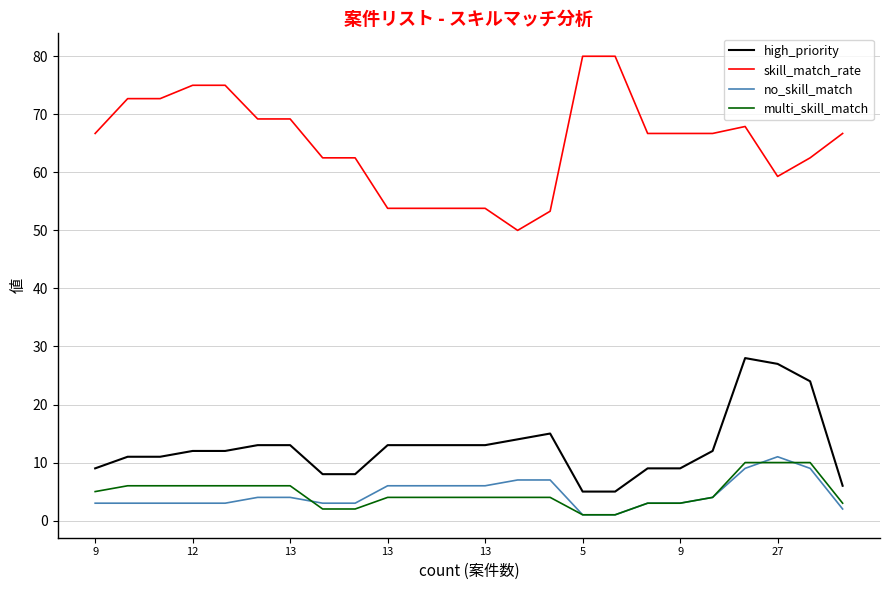

True or false: no_skill_match and skill_match_rate intersect in this chart.

False